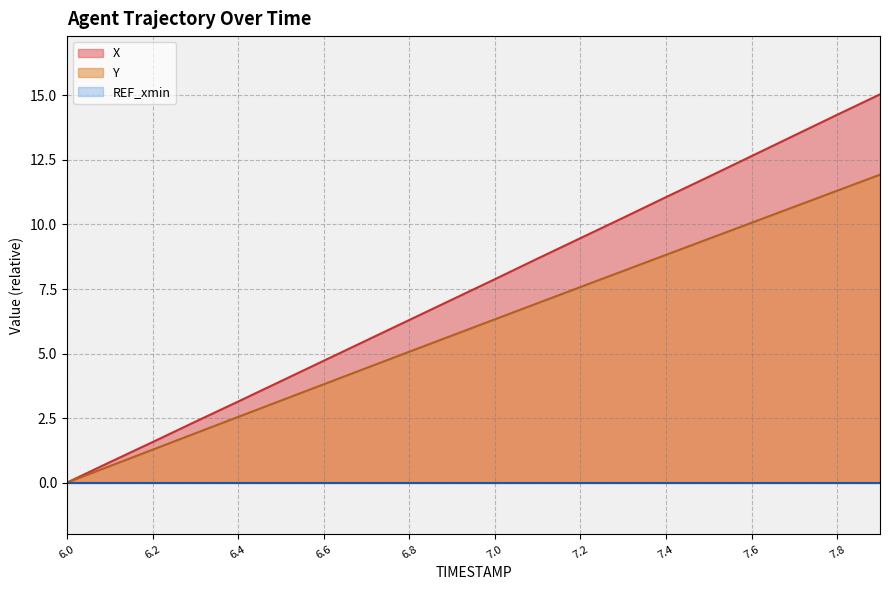

Which series has the largest total across all categories?

X